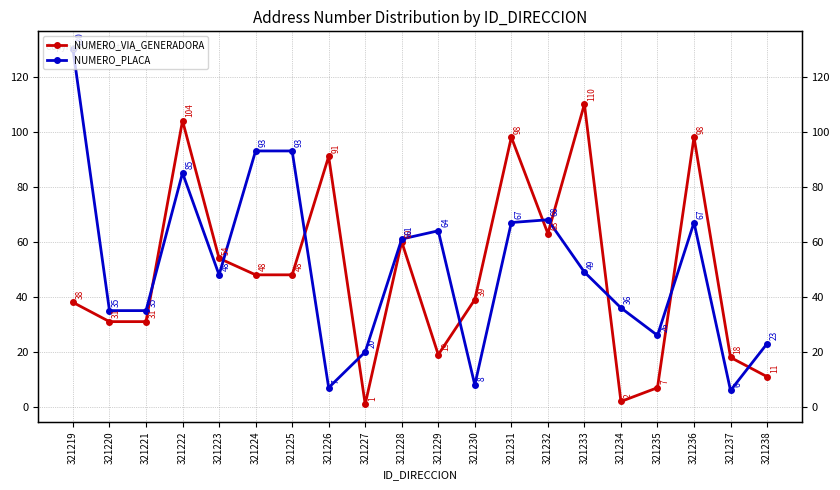

Reading left to right, extract all data points from this chart.

NUMERO_VIA_GENERADORA: 321219=38	321220=31	321221=31	321222=104	321223=54	321224=48	321225=48	321226=91	321227=1	321228=60	321229=19	321230=39	321231=98	321232=63	321233=110	321234=2	321235=7	321236=98	321237=18	321238=11
NUMERO_PLACA: 321219=130	321220=35	321221=35	321222=85	321223=48	321224=93	321225=93	321226=7	321227=20	321228=61	321229=64	321230=8	321231=67	321232=68	321233=49	321234=36	321235=26	321236=67	321237=6	321238=23